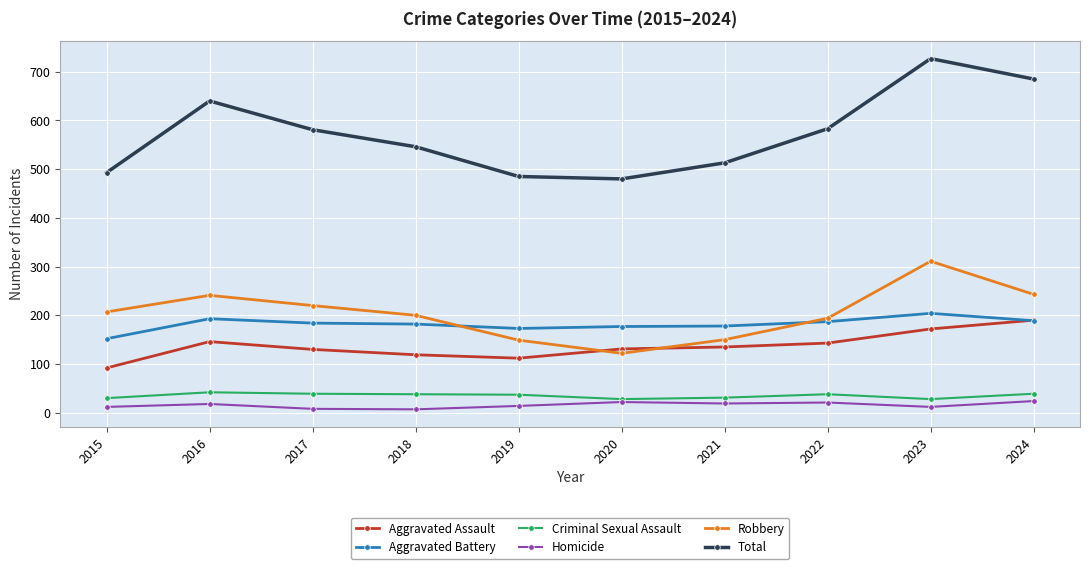

Does the chart display data point markers on the line(s)?

Yes